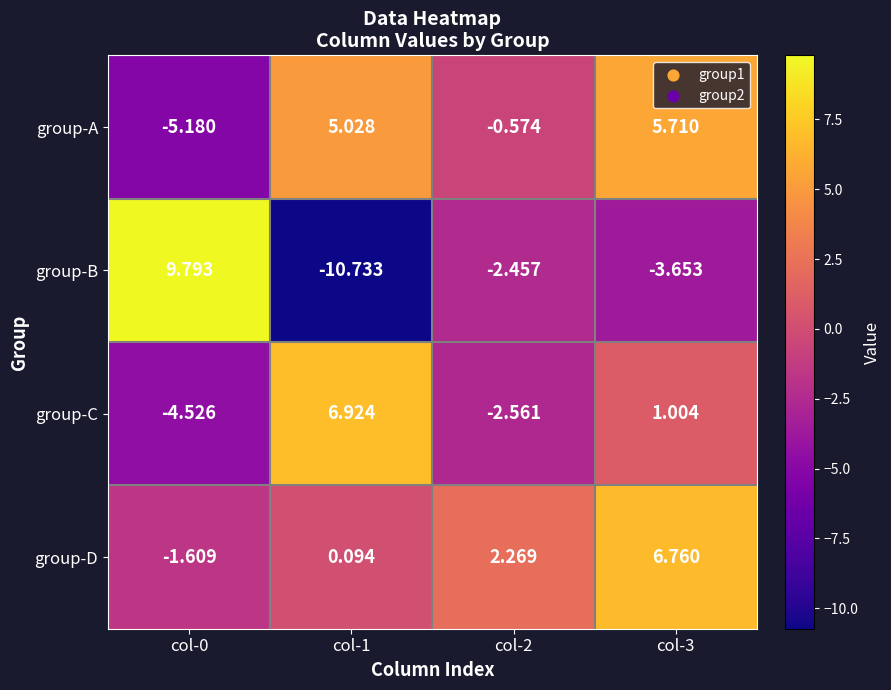

Which series changed the most between col-1 and col-2?

group-C